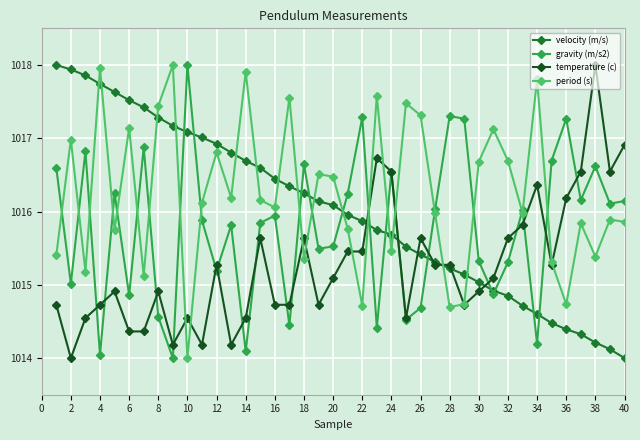

Rank the series by their average value, from lowest to highest.

temperature (c), gravity (m/s2), velocity (m/s), period (s)